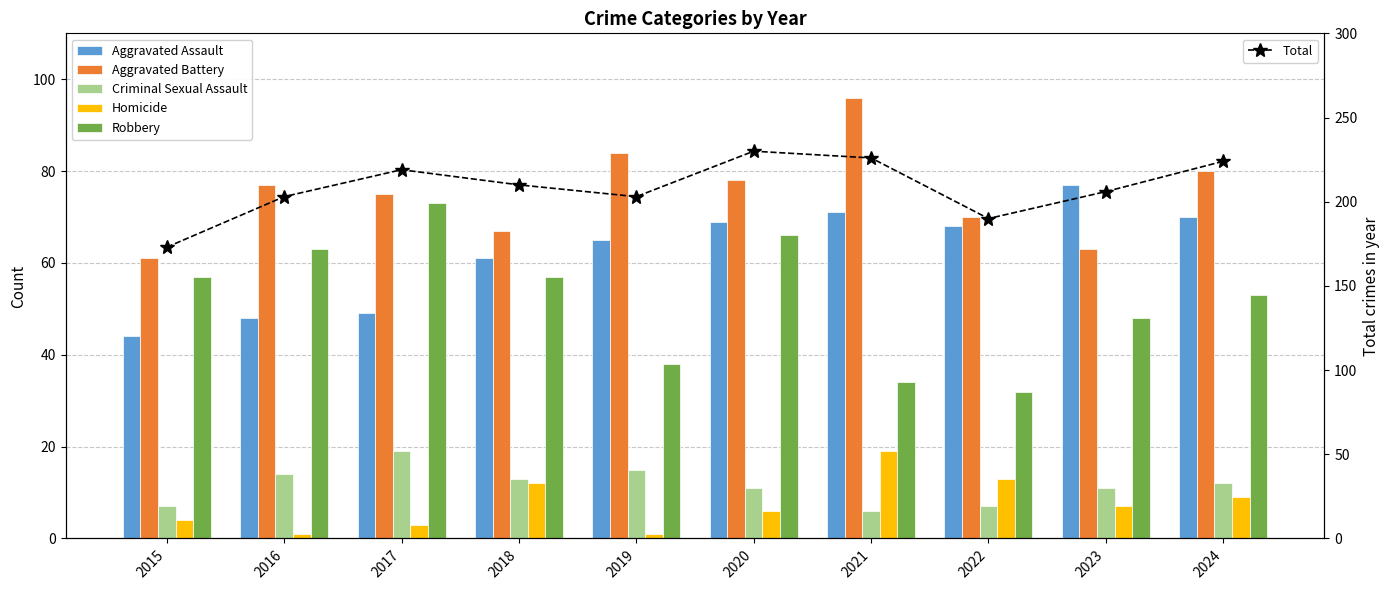

Rank the series by their maximum value, from highest to lowest.

Total, Aggravated Battery, Aggravated Assault, Robbery, Criminal Sexual Assault, Homicide